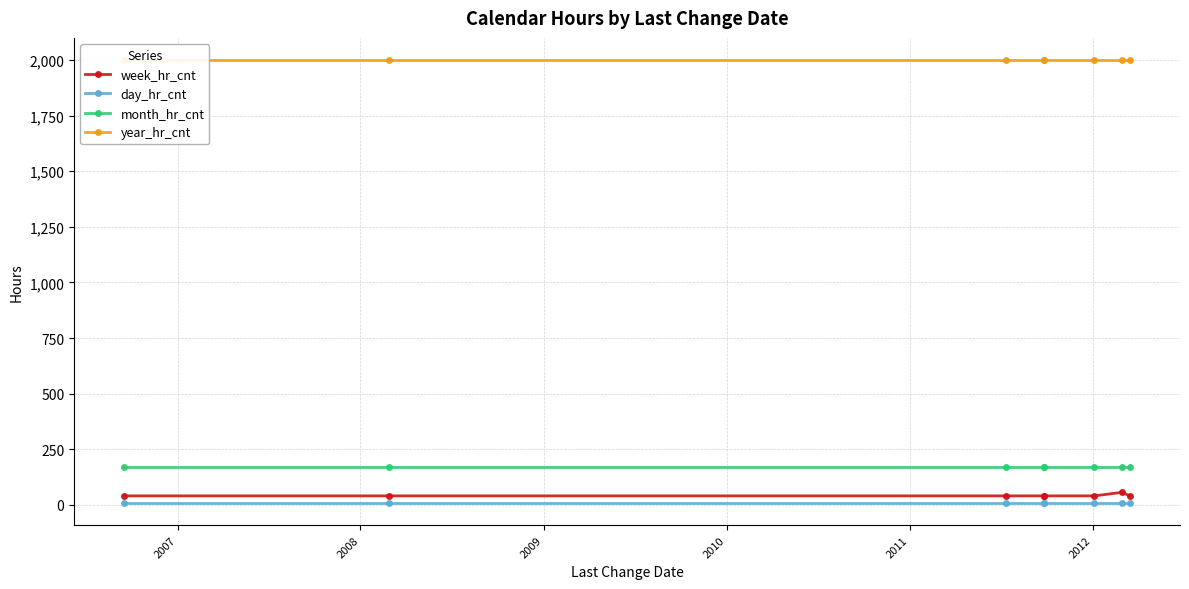

What value does the month_hr_cnt series have at 2009?

172